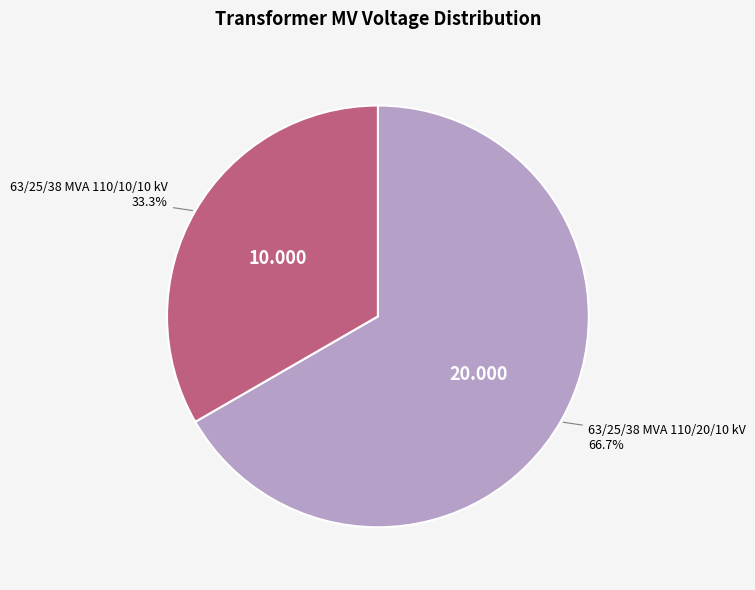

Which slice is the largest?

63/25/38 MVA 110/20/10 kV